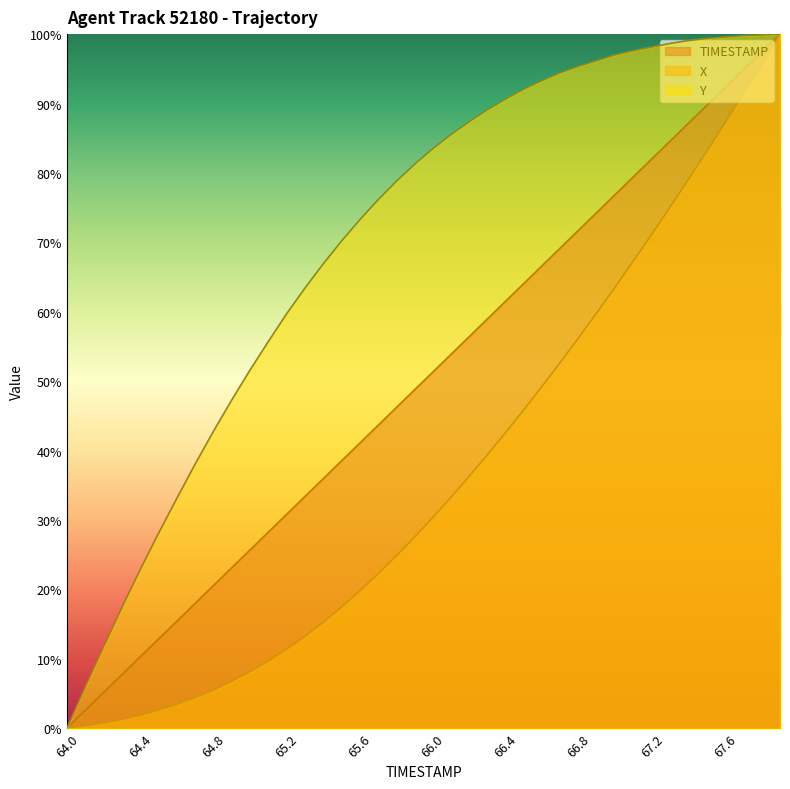

What is the difference between the TIMESTAMP values at 65.3 and 66.4?

28.2